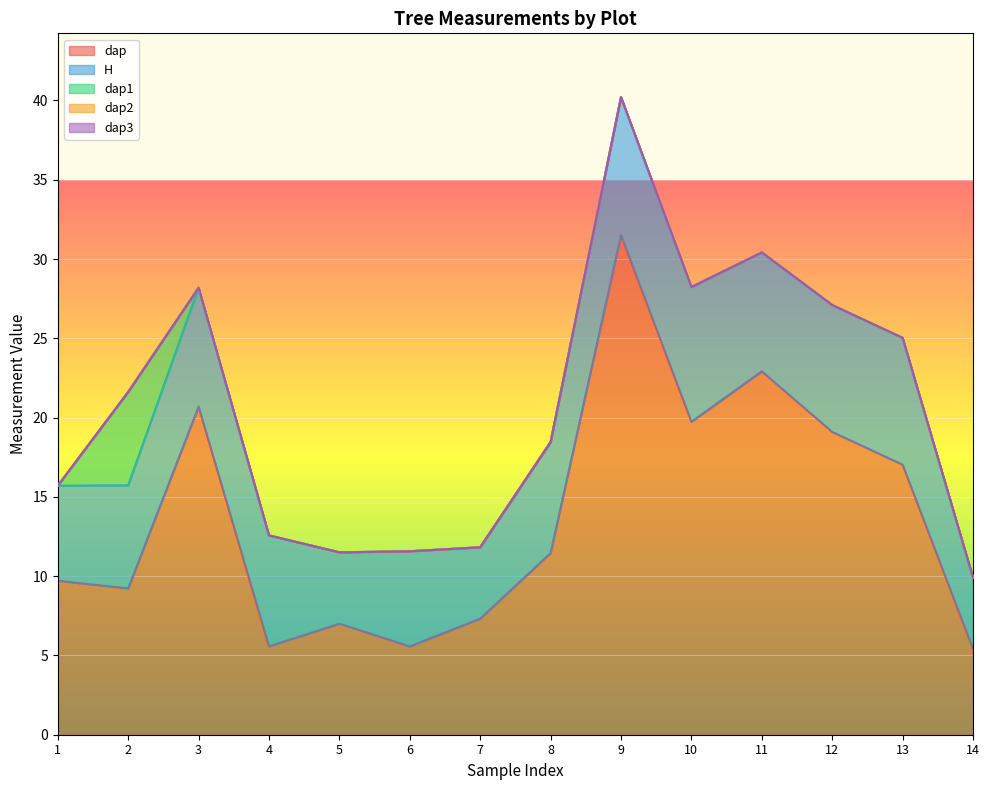

Reading left to right, extract all data points from this chart.

dap: 1=9.7	2=9.2	3=20.7	4=5.6	5=7.0	6=5.6	7=7.3	8=11.5	9=31.5	10=19.7	11=22.9	12=19.1	13=17.0	14=5.4
dap1: 1=0.0	2=5.9	3=0.0	4=0.0	5=0.0	6=0.0	7=0.0	8=0.0	9=0.0	10=0.0	11=0.0	12=0.0	13=0.0	14=0.0
H: 1=6.0	2=6.5	3=7.5	4=7.0	5=4.5	6=6.0	7=4.5	8=7.0	9=8.7	10=8.5	11=7.5	12=8.0	13=8.0	14=4.5
dap2: 1=0.0	2=0.0	3=0.0	4=0.0	5=0.0	6=0.0	7=0.0	8=0.0	9=0.0	10=0.0	11=0.0	12=0.0	13=0.0	14=0.0
dap3: 1=0.0	2=0.0	3=0.0	4=0.0	5=0.0	6=0.0	7=0.0	8=0.0	9=0.0	10=0.0	11=0.0	12=0.0	13=0.0	14=0.0